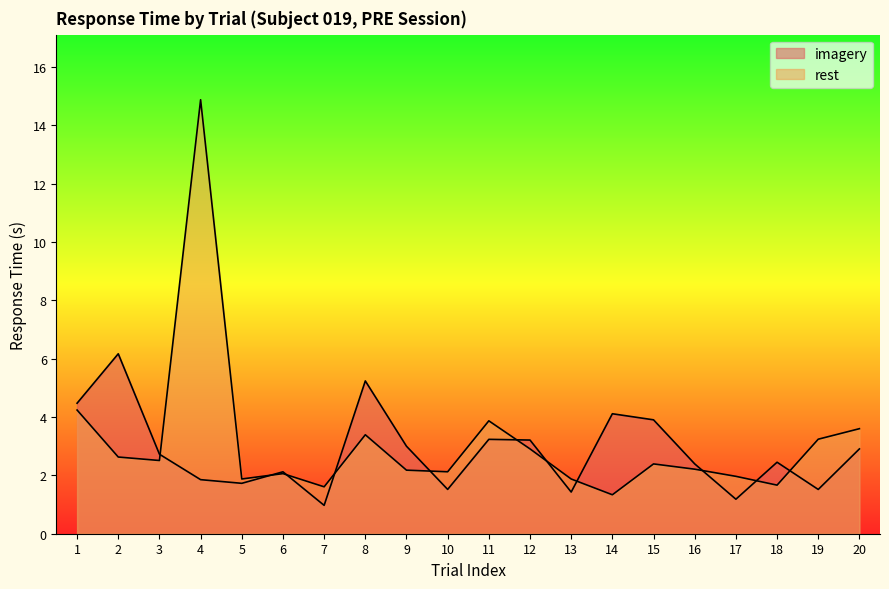

How many lines are shown in the chart?

2